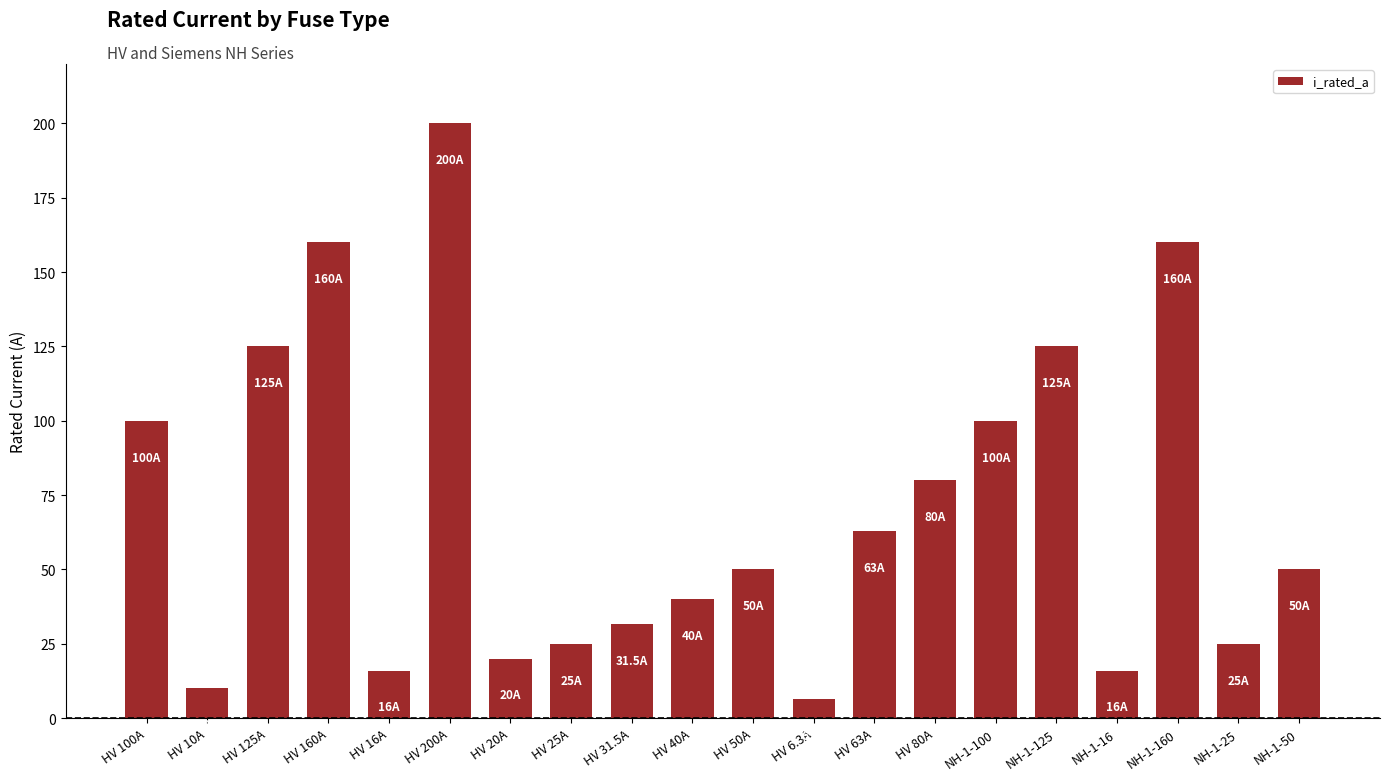

Which category has the lowest value across all series?

HV 6.3A